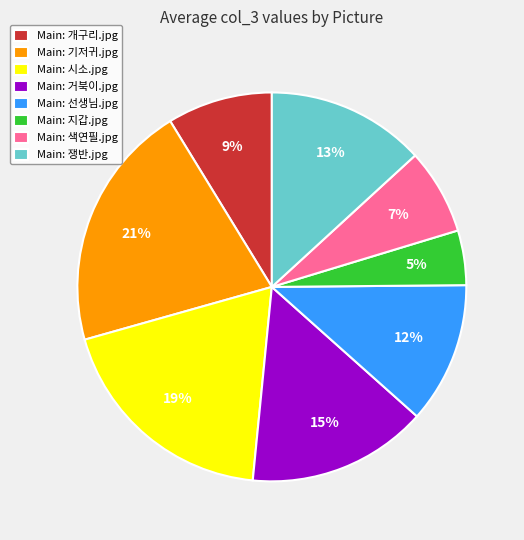

To the nearest percent, what is the difference between the largest and smallest slice percentages?

16%